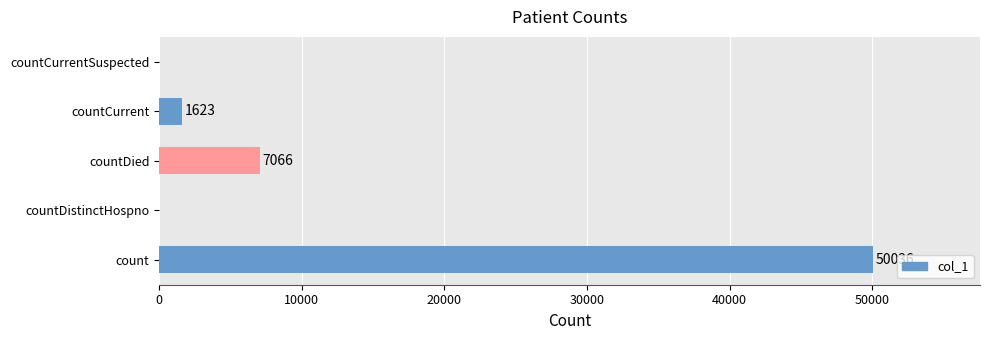

What is the change in value from countDistinctHospno to countCurrent?

+1623